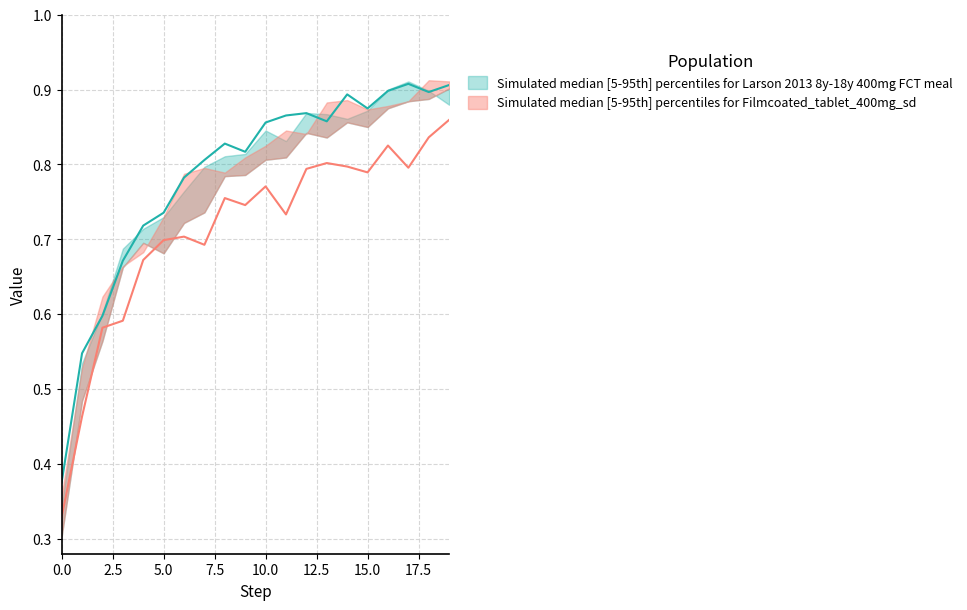

Is the value of Row 1 at 6 greater than the value of Row 3 at 9?

No